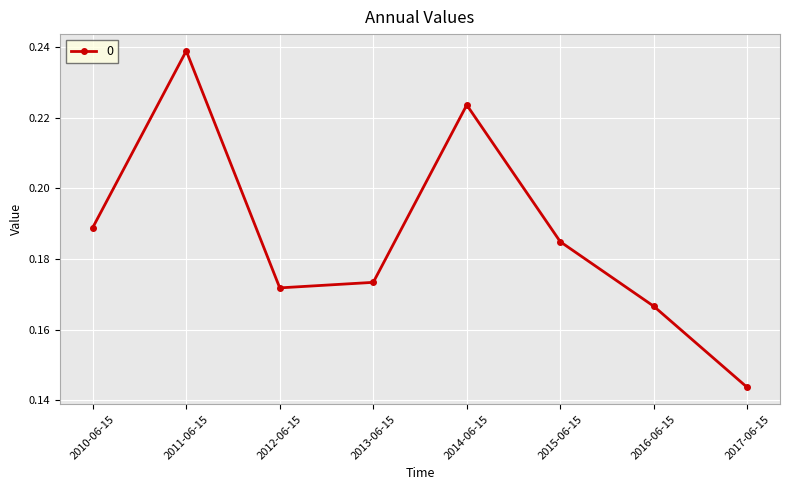

What is the sum of the values at 2016-06-15 and 2017-06-15?

0.3